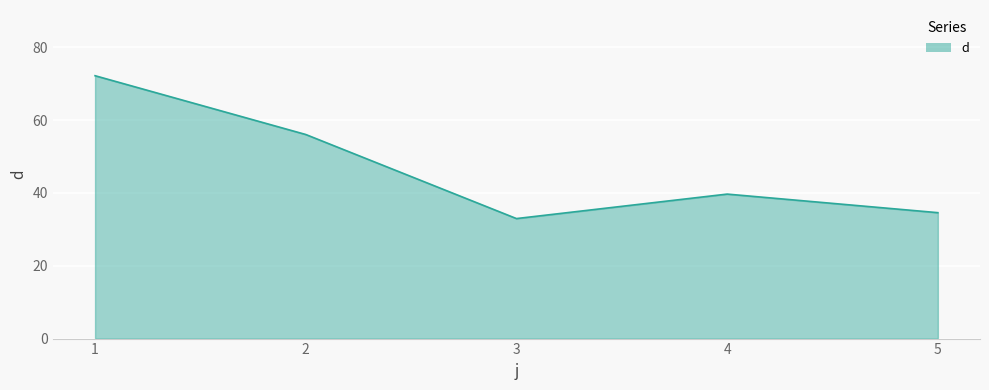

How many values are below 39?

2